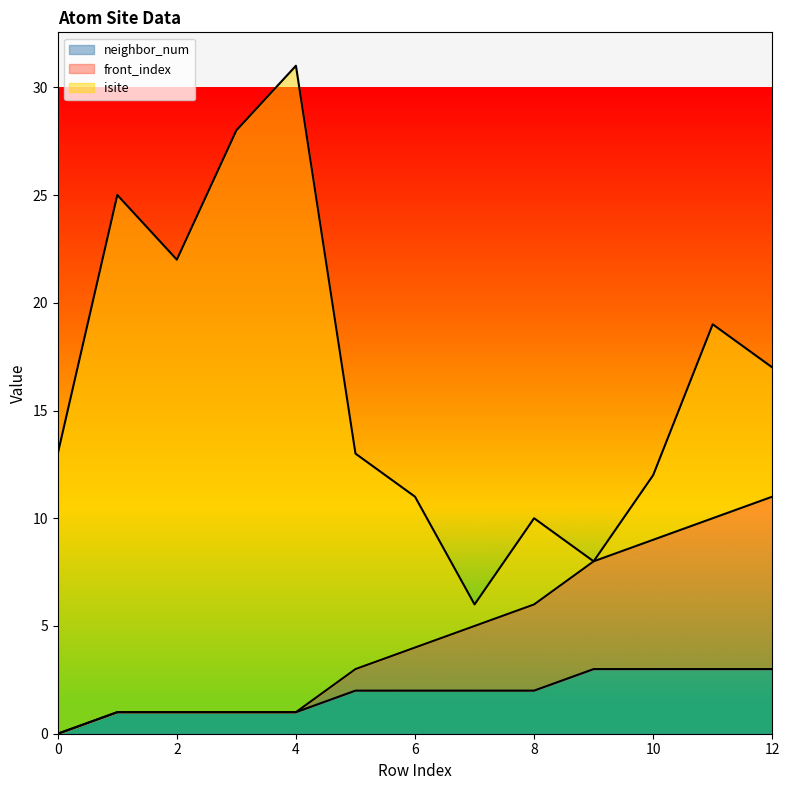

What value does the neighbor_num series have at 5?

2